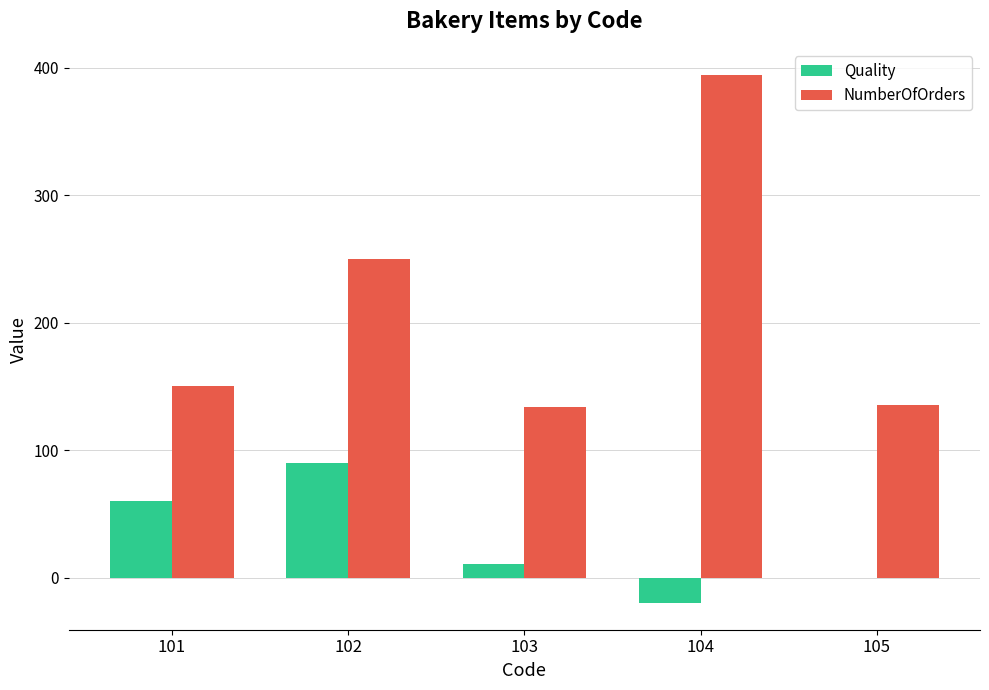

Which series has the largest range (max minus min)?

NumberOfOrders